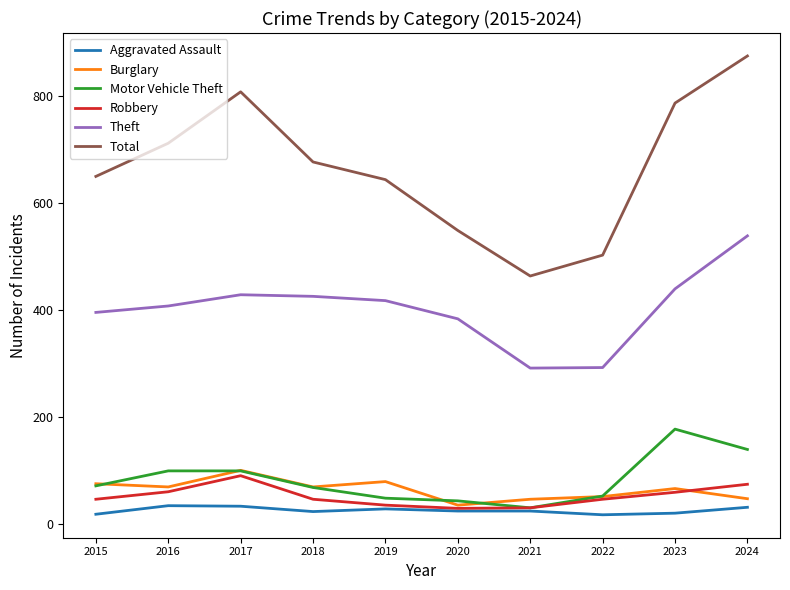

Which series has the largest total across all categories?

Total